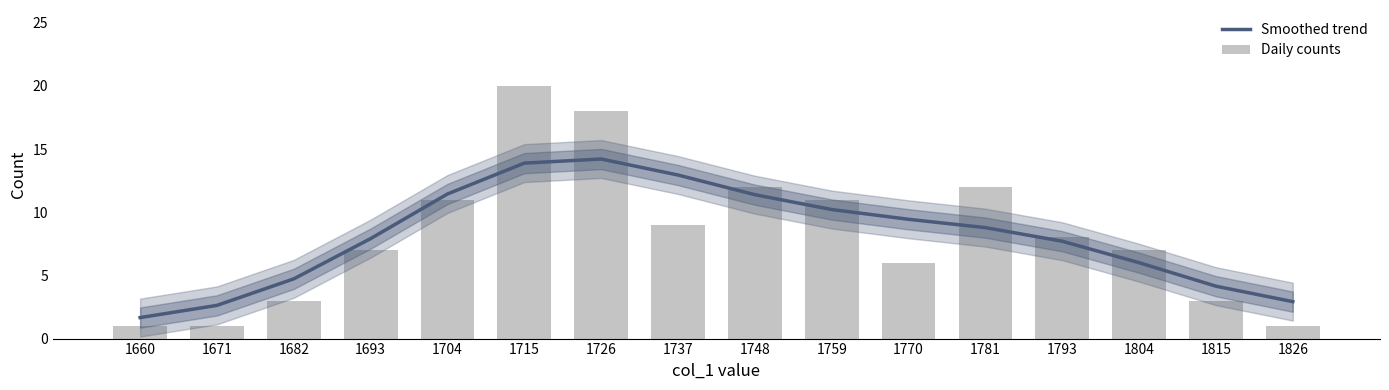

Reading left to right, list all the values displayed in this chart.

Smoothed trend: 1660=1.7	1671=2.6	1682=4.7	1693=7.9	1704=11.4	1715=13.9	1726=14.2	1737=12.9	1748=11.4	1759=10.2	1770=9.4	1781=8.8	1793=7.7	1804=6.0	1815=4.1	1826=2.9
Daily counts: 1660=1.0	1671=1.0	1682=3.0	1693=7.0	1704=11.0	1715=20.0	1726=18.0	1737=9.0	1748=12.0	1759=11.0	1770=6.0	1781=12.0	1793=8.0	1804=7.0	1815=3.0	1826=1.0